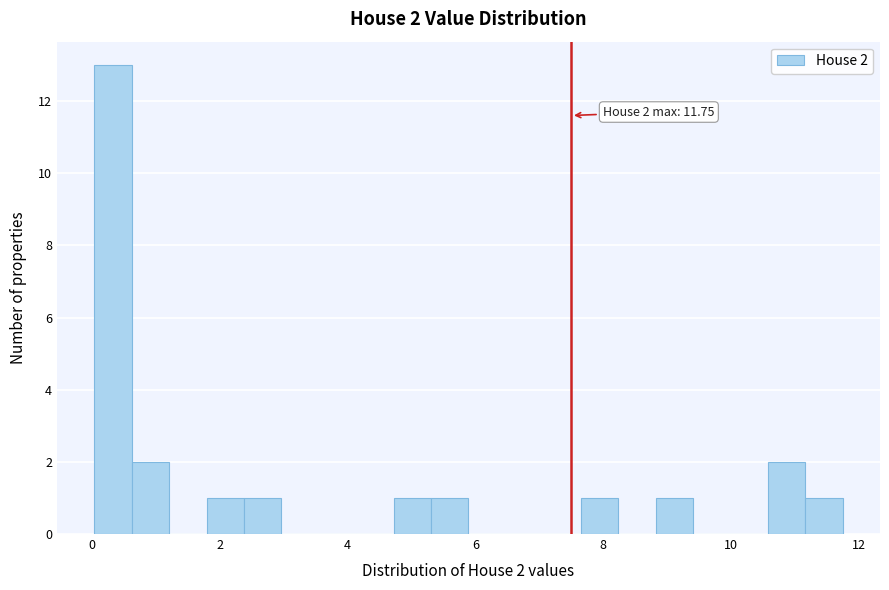

Around what value on the x-axis is the tallest bar? Give the approximate position of its centre, as read against the axis.

0.4